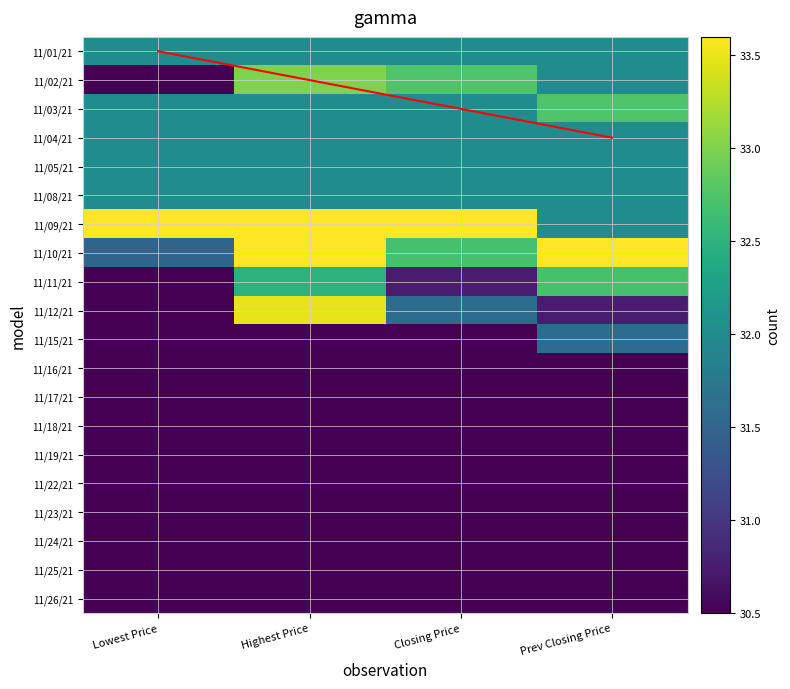

Between Highest Price and Closing Price, which is larger?

Highest Price